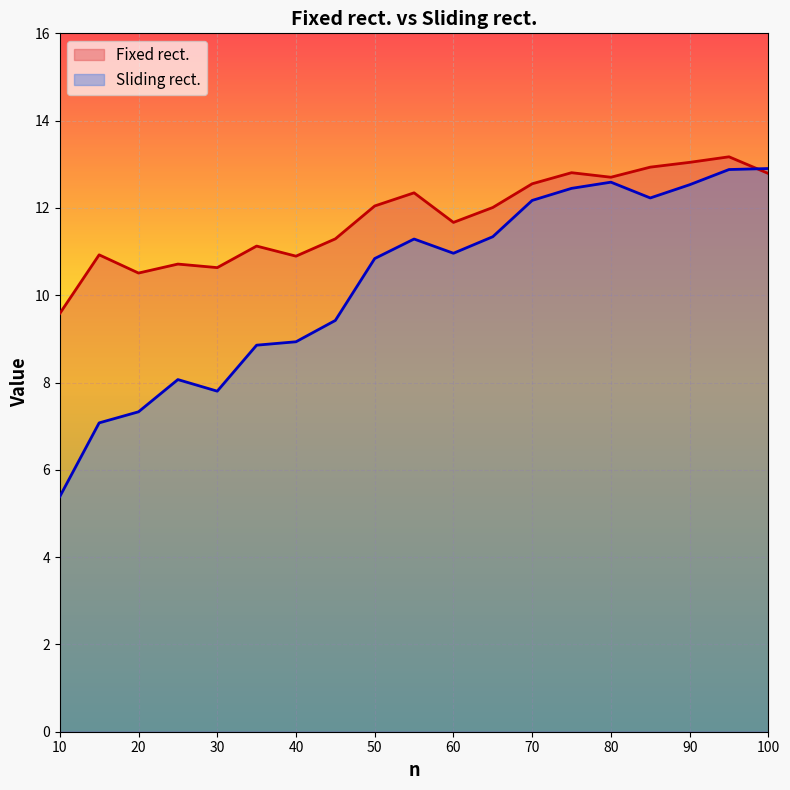

What are all the series names shown in the legend?

Fixed rect., Sliding rect.